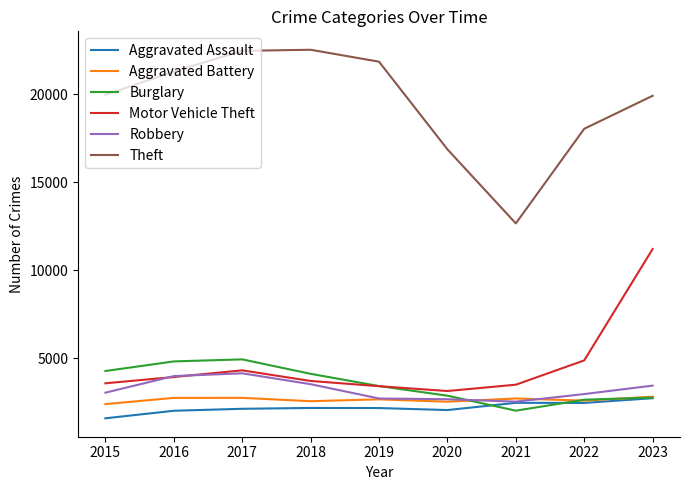

Which category has the lowest value across all series?

2015